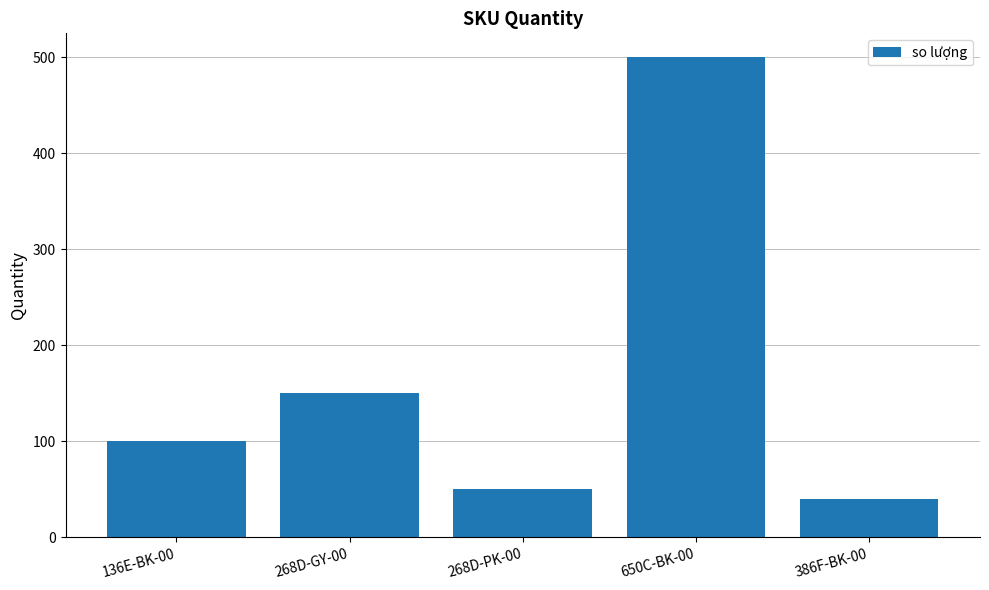

Reading left to right, list all the values displayed in this chart.

136E-BK-00=100	268D-GY-00=150	268D-PK-00=50	650C-BK-00=500	386F-BK-00=40